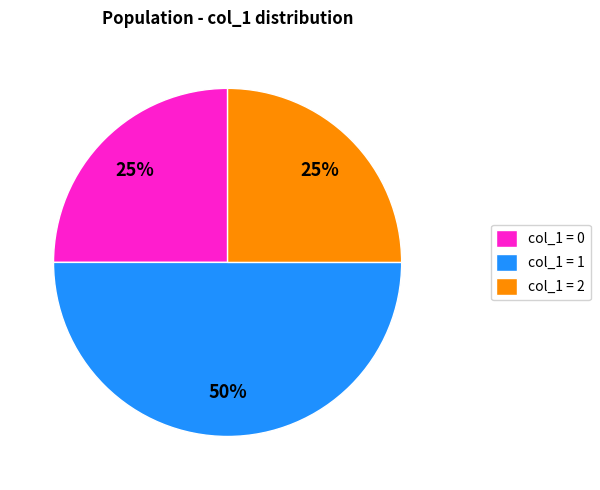

To the nearest percent, what portion does col_1 = 0 represent?

25%